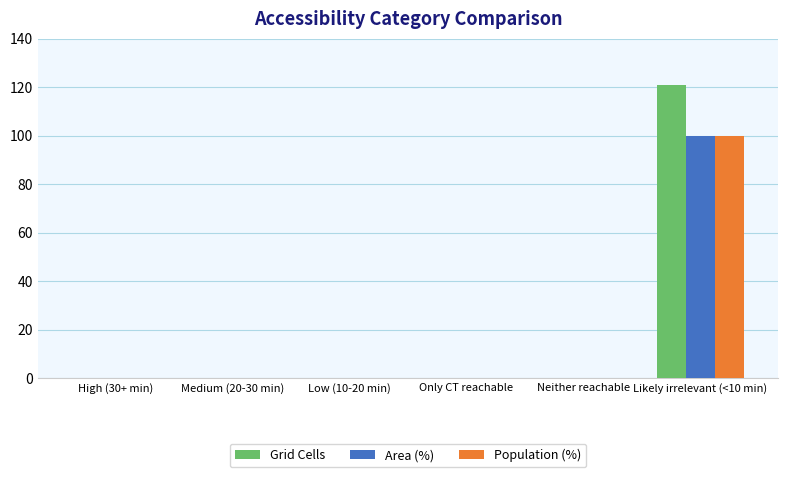

Reading left to right, extract all data points from this chart.

Grid Cells: 0	0	0	0	0	121
Area (%): 0	0	0	0	0	100
Population (%): 0	0	0	0	0	100